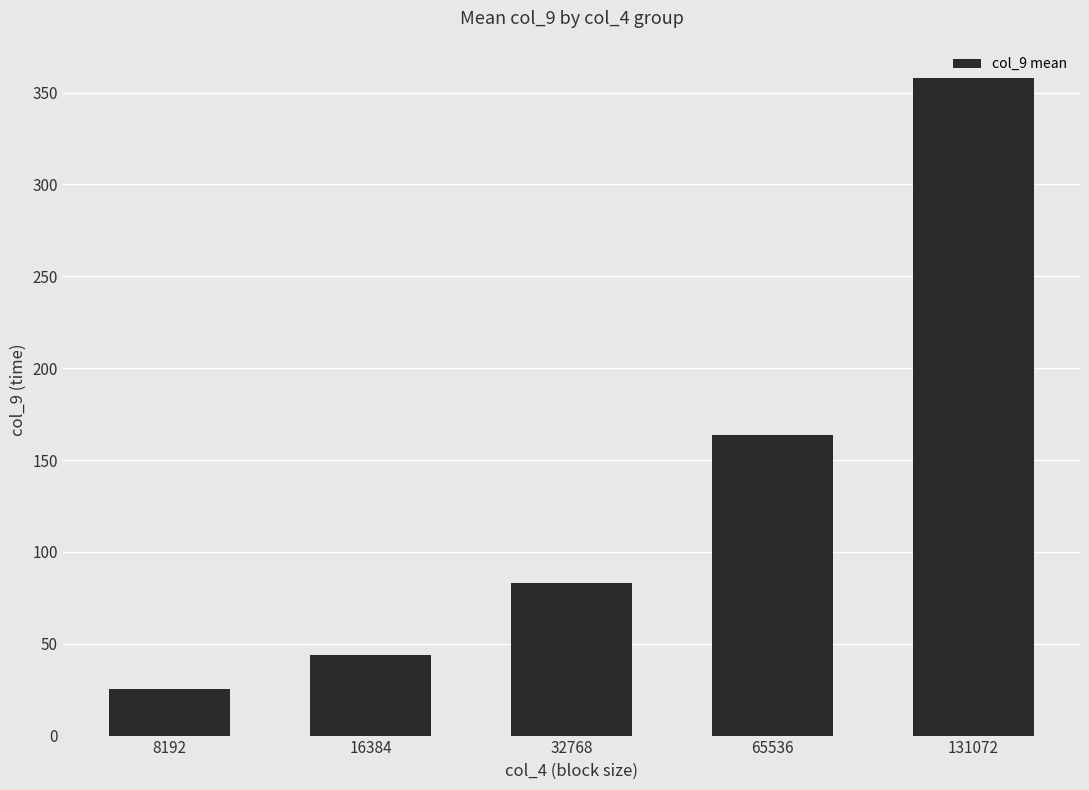

Which category has the highest value across all series?

131072